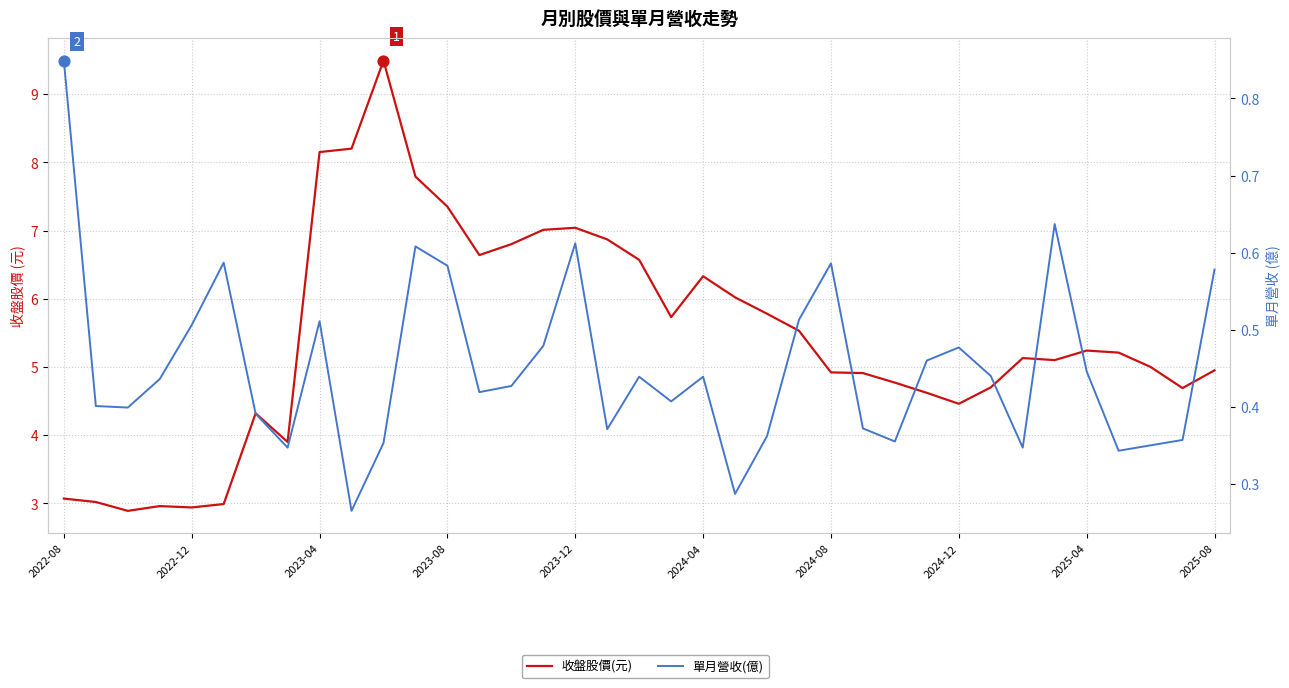

What is the total value across all series at 25?

5.3